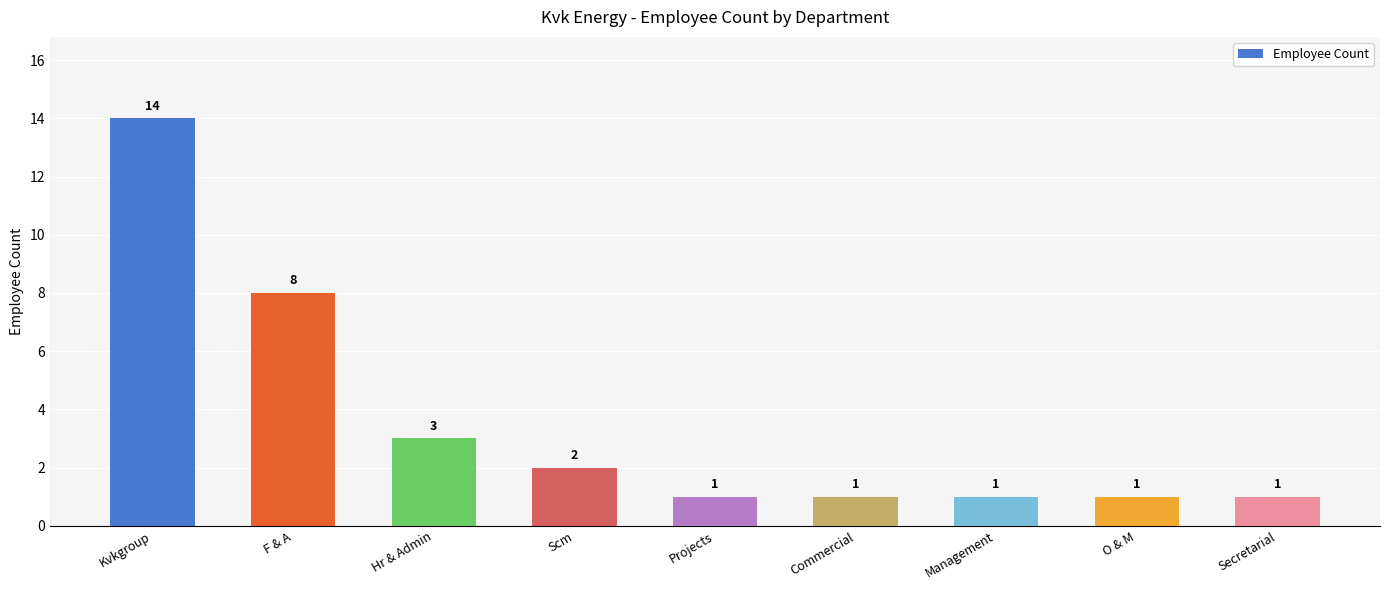

The value at Hr & Admin is 3. True or false?

True